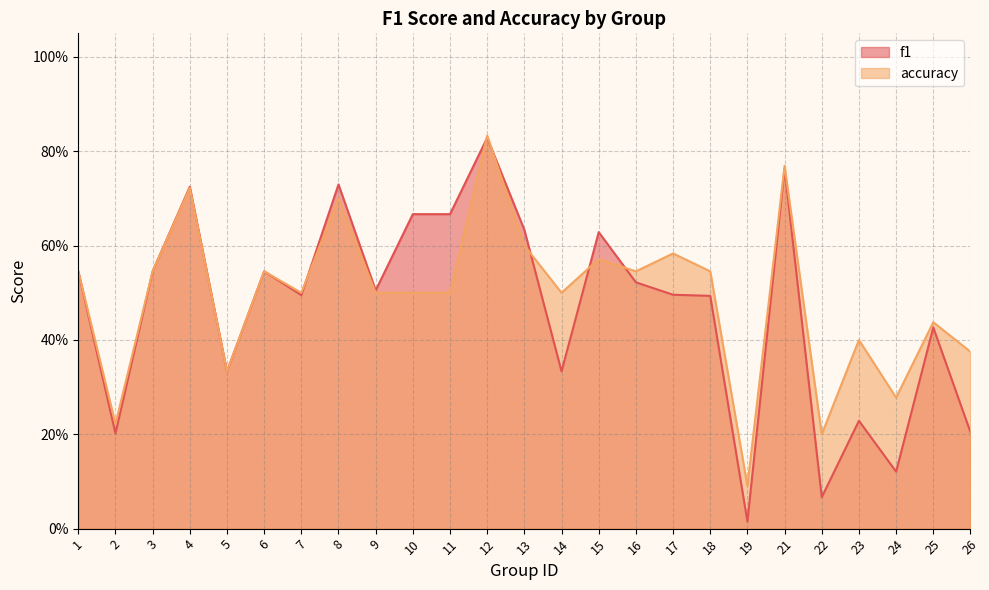

List the series in order of their overall mean, highest first.

accuracy, f1